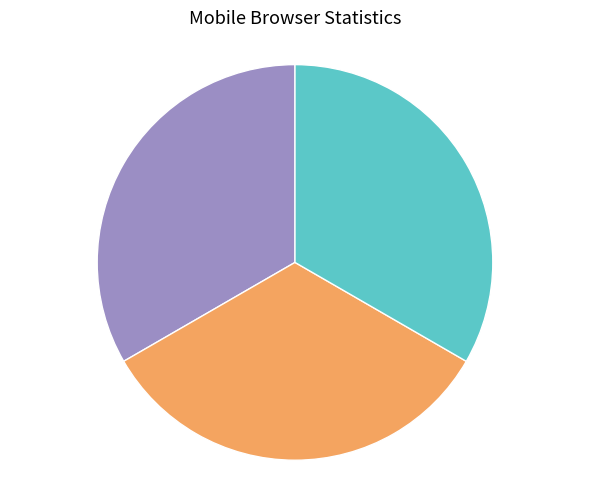

Is there any slice that represents more than half of the pie?

No